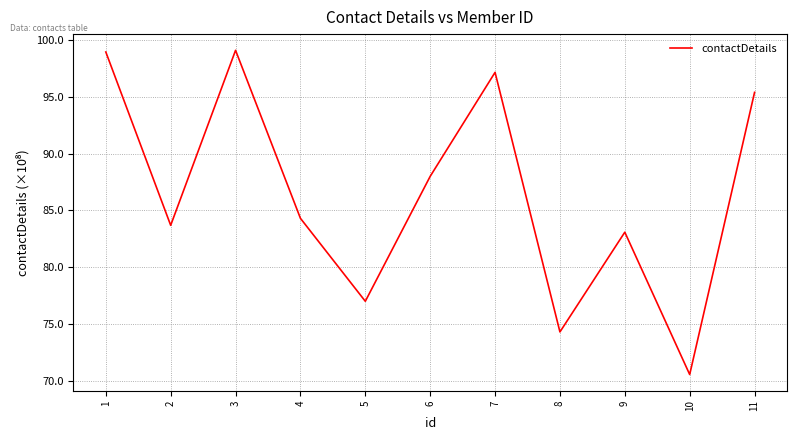

What is the difference between the maximum and second lowest values?

24.8